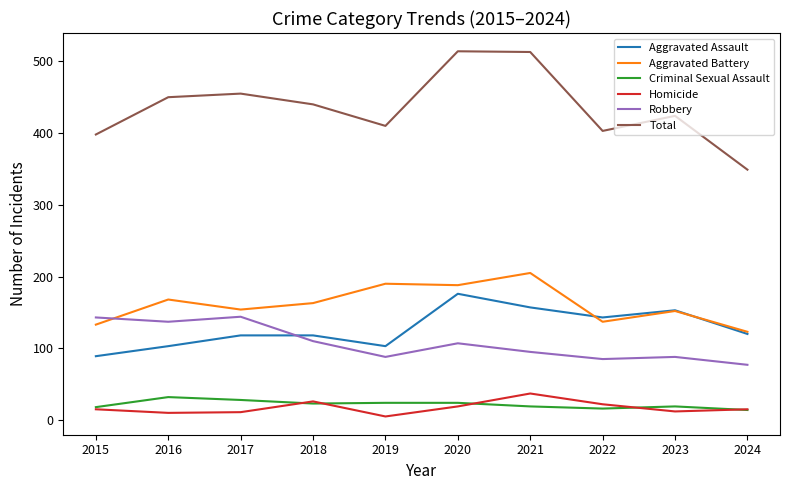

Rank the series by their maximum value, from highest to lowest.

Total, Aggravated Battery, Aggravated Assault, Robbery, Homicide, Criminal Sexual Assault